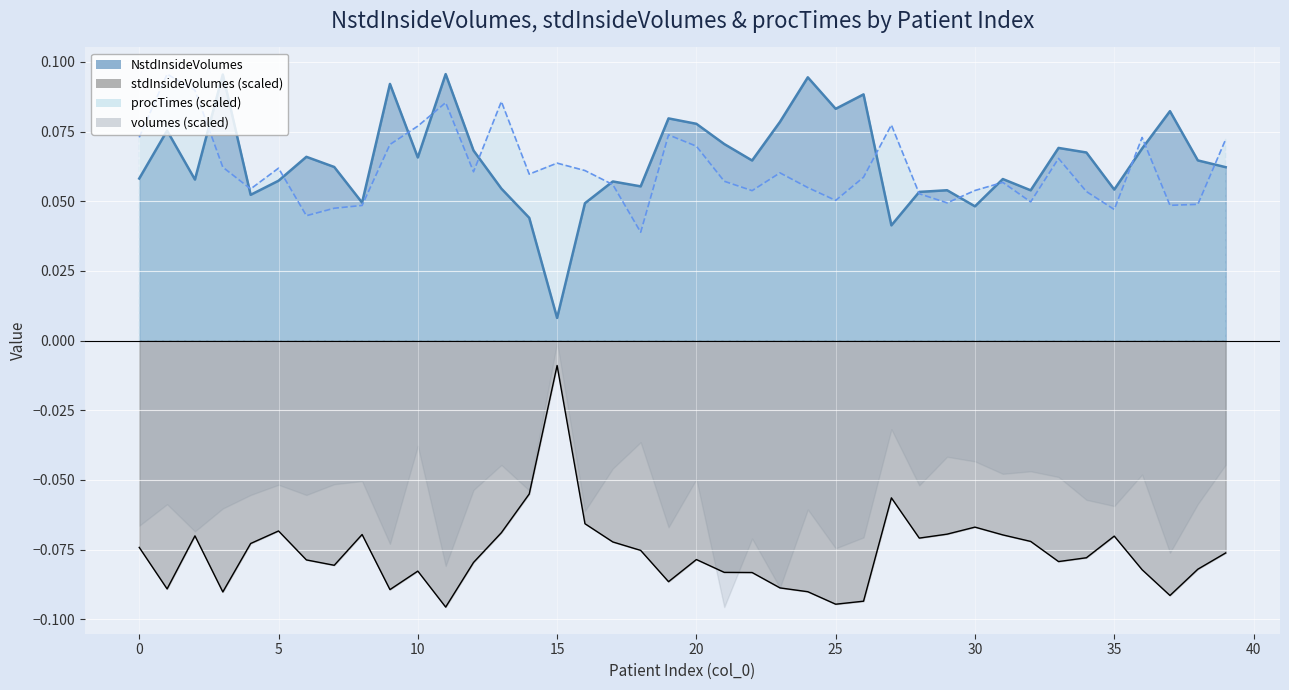

What is the spread (max minus min) of values at 37?

0.2